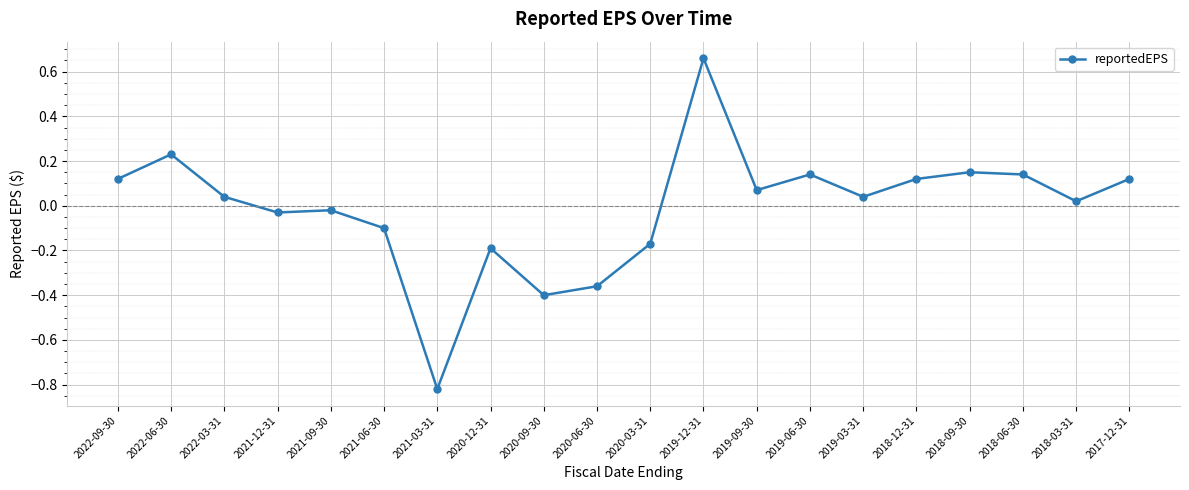

True or false: there are more than 1 points higher than both neighbors.

True